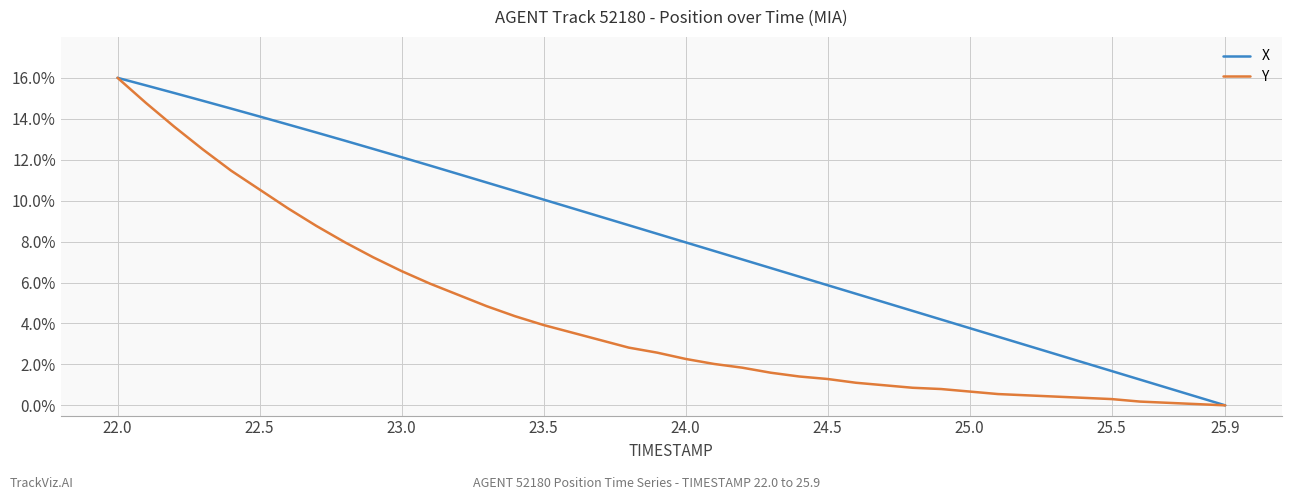

Which series has the largest total across all categories?

X